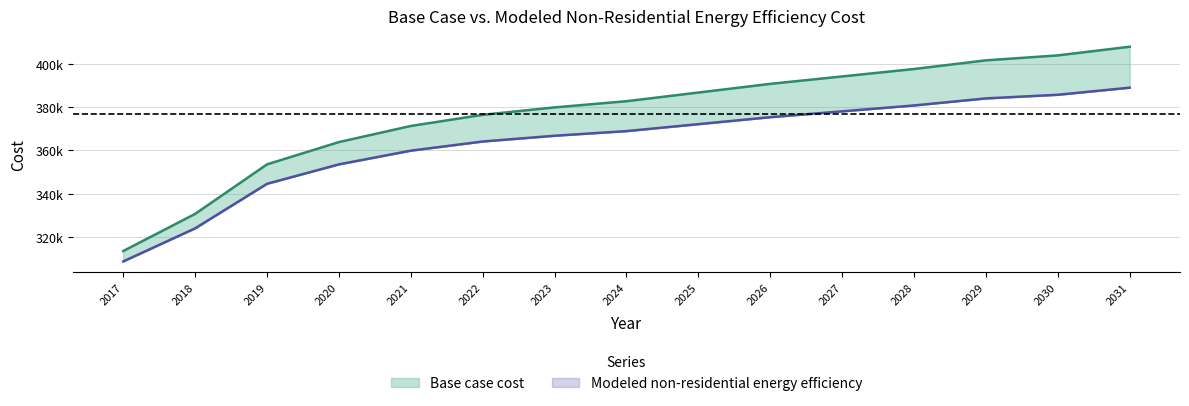

True or false: Base case cost and Modeled non-residential energy efficiency cross at least once.

False